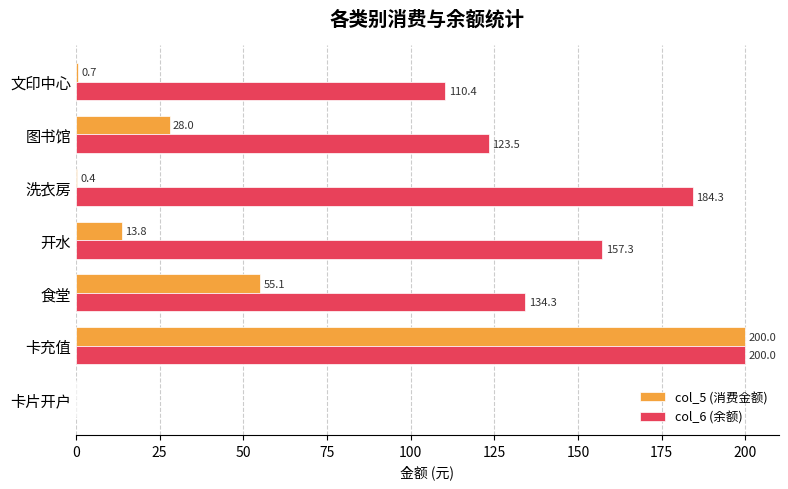

Between 食堂 and 文印中心, which series saw the biggest shift?

col_5 (消费金额)